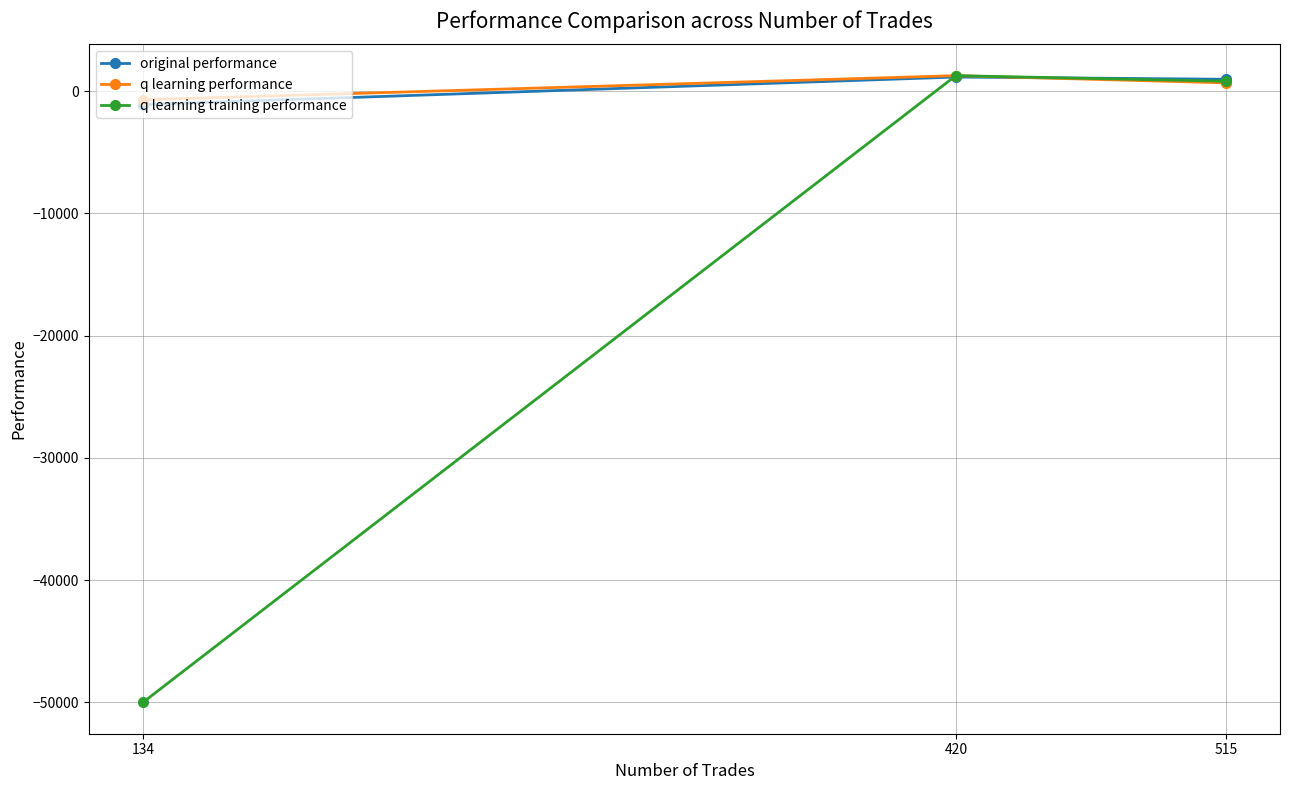

What is the sum of the original performance values at 420 and 134?

42.1